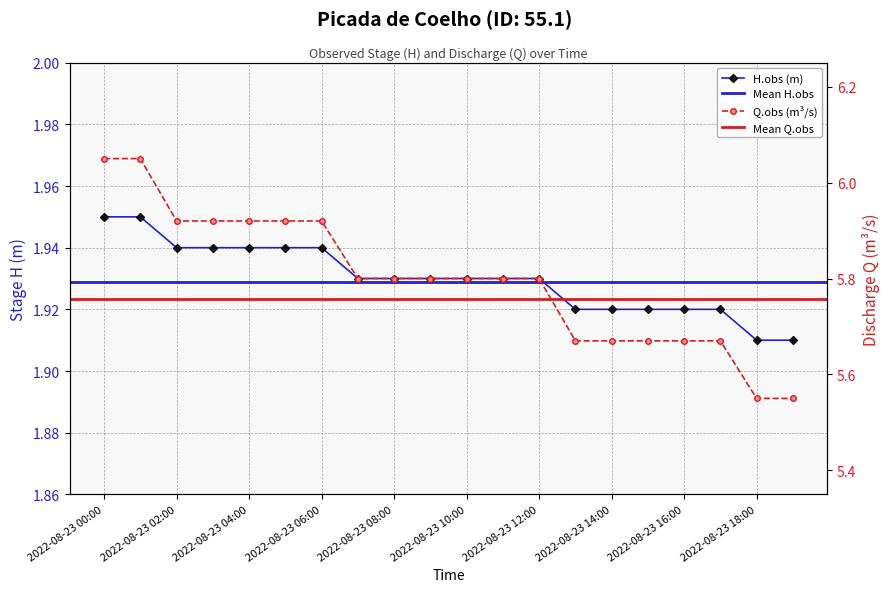

How many categories are shown in the chart?

20